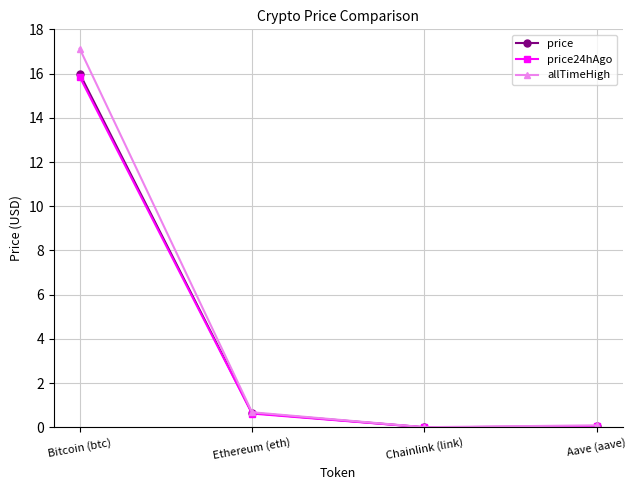

Which category has the highest value in the price series?

Bitcoin (btc)